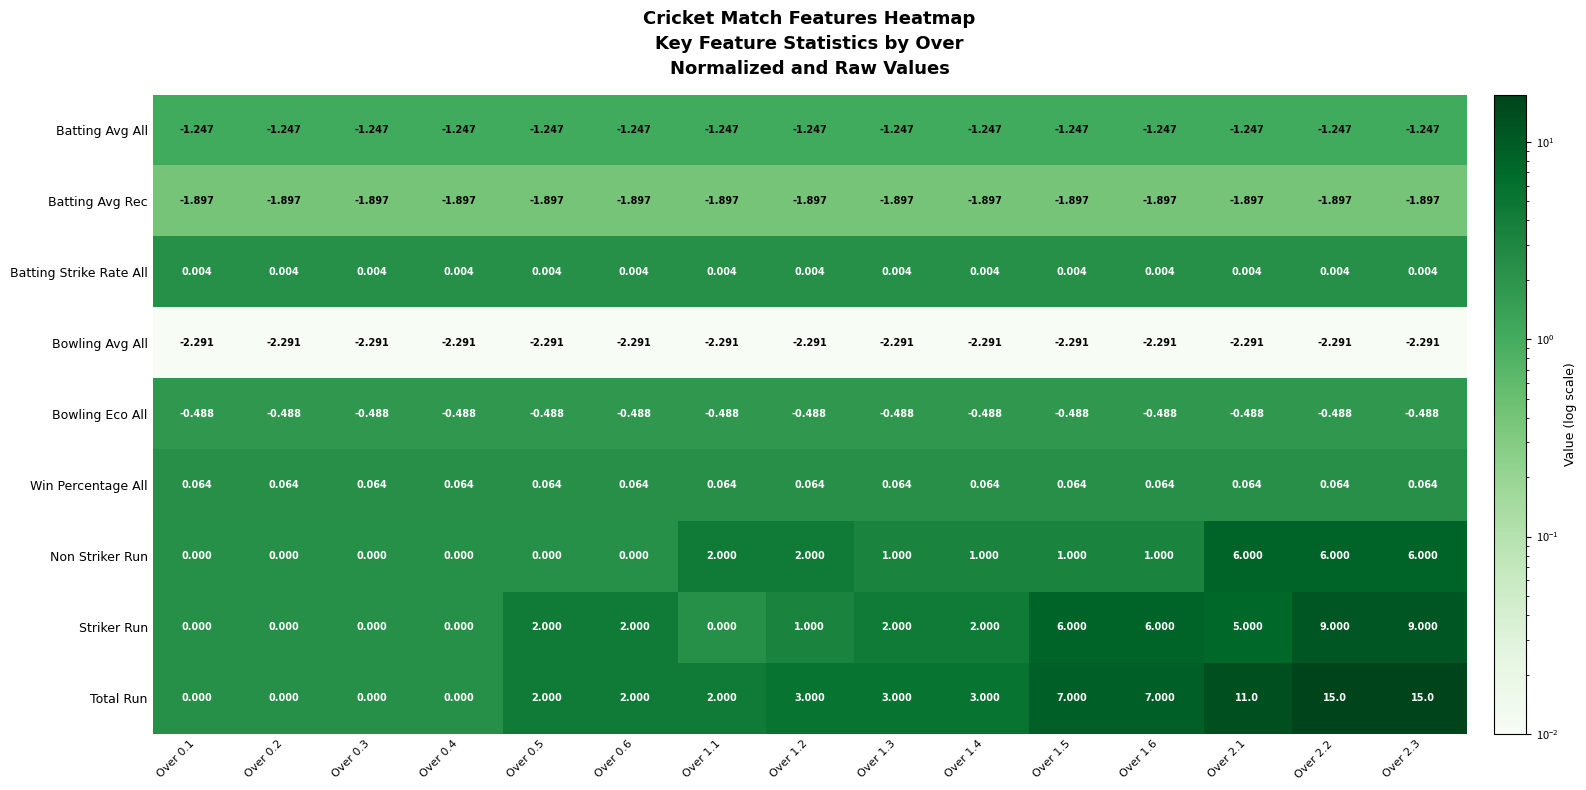

Count the number of data series in this chart.

9